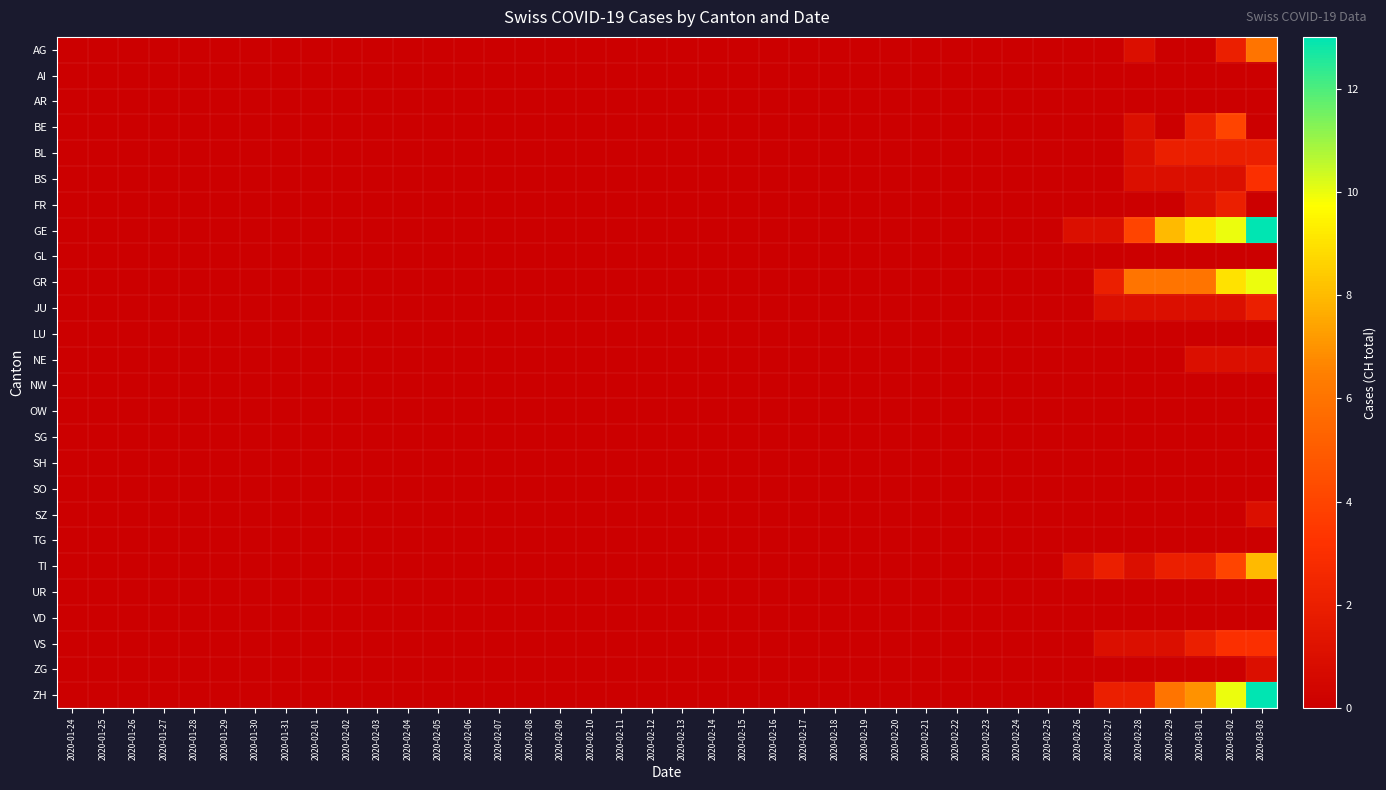

Rank the series by their maximum value, from highest to lowest.

GE, ZH, GR, TI, AG, BE, BS, VS, BL, FR, JU, NE, SZ, ZG, AI, AR, GL, LU, NW, OW, SG, SH, SO, TG, UR, VD